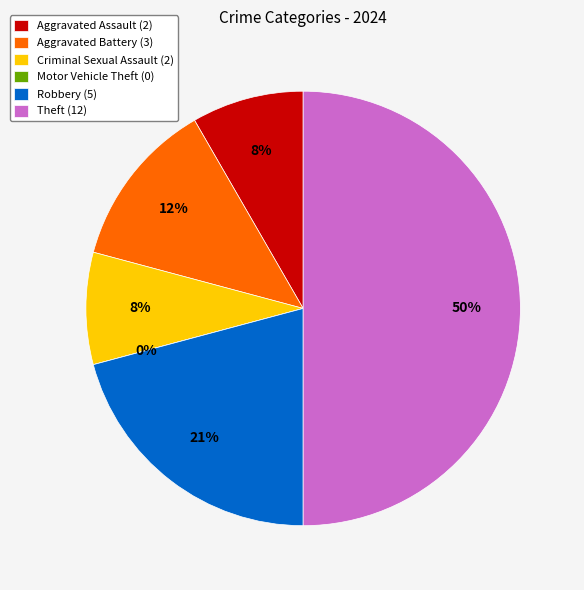

Count the number of slices in the pie.

6